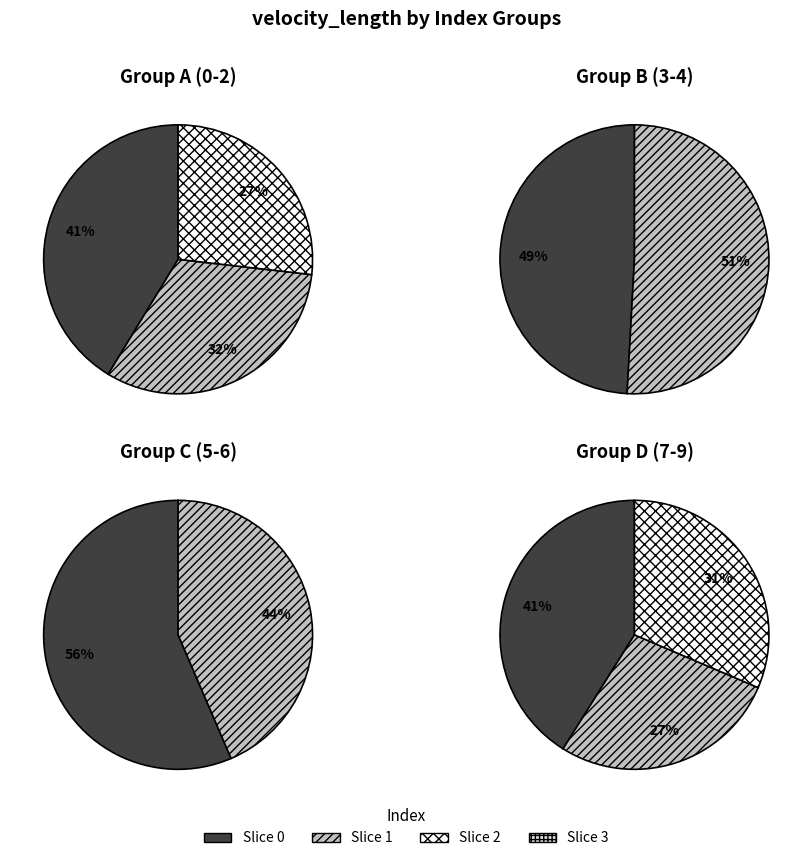

Count the number of slices in the pie.

10